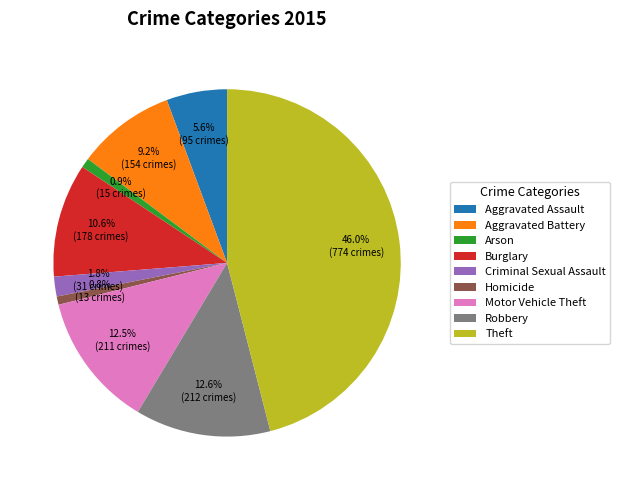

Is Robbery the majority of the pie?

No